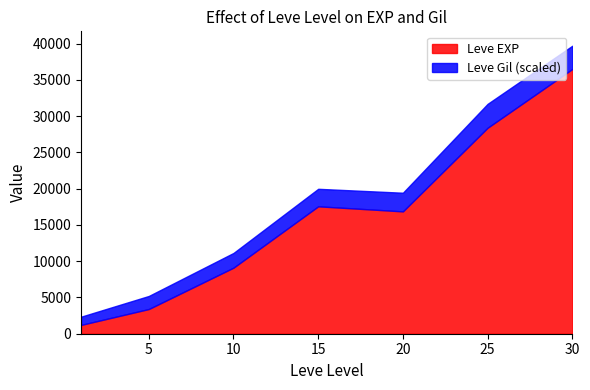

What are all the series names shown in the legend?

Leve EXP, Leve Gil (scaled)